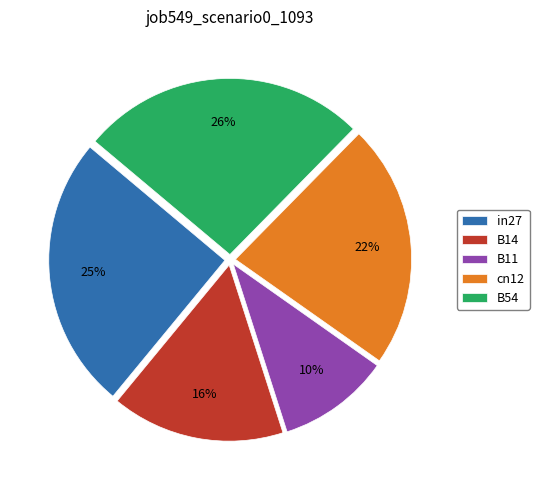

True or false: cn12 accounts for 34% of the total.

False